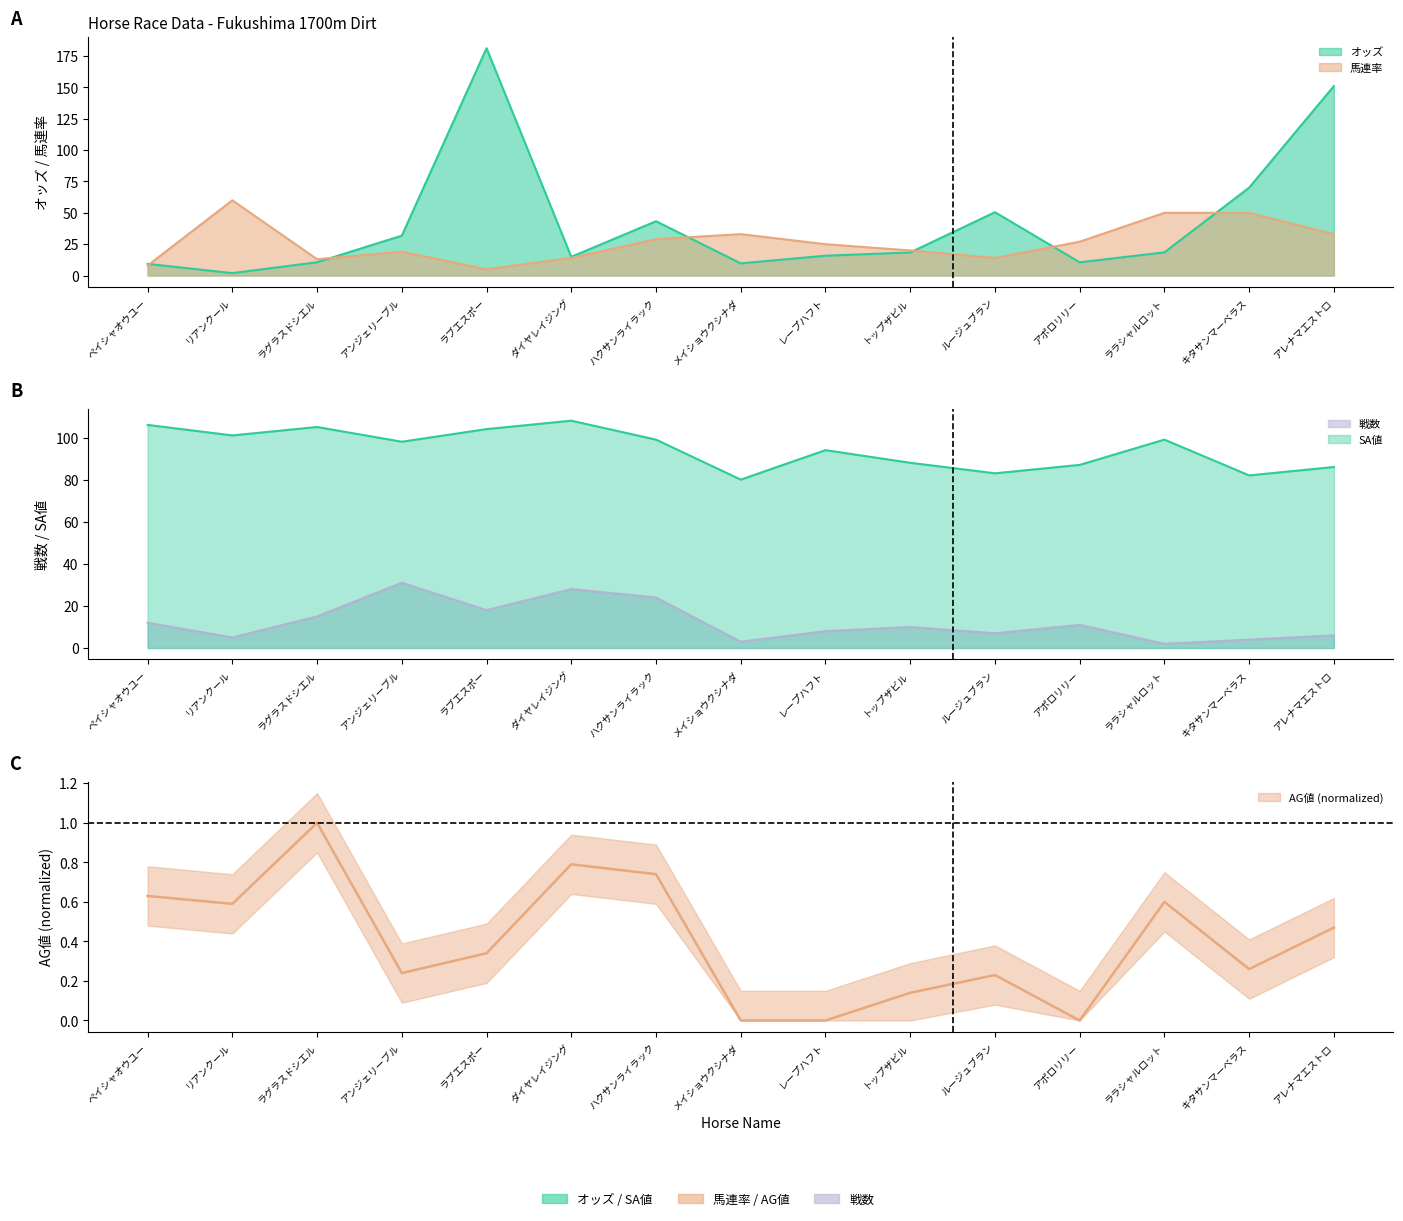

How many values in the 戦数 series are below 10?

7